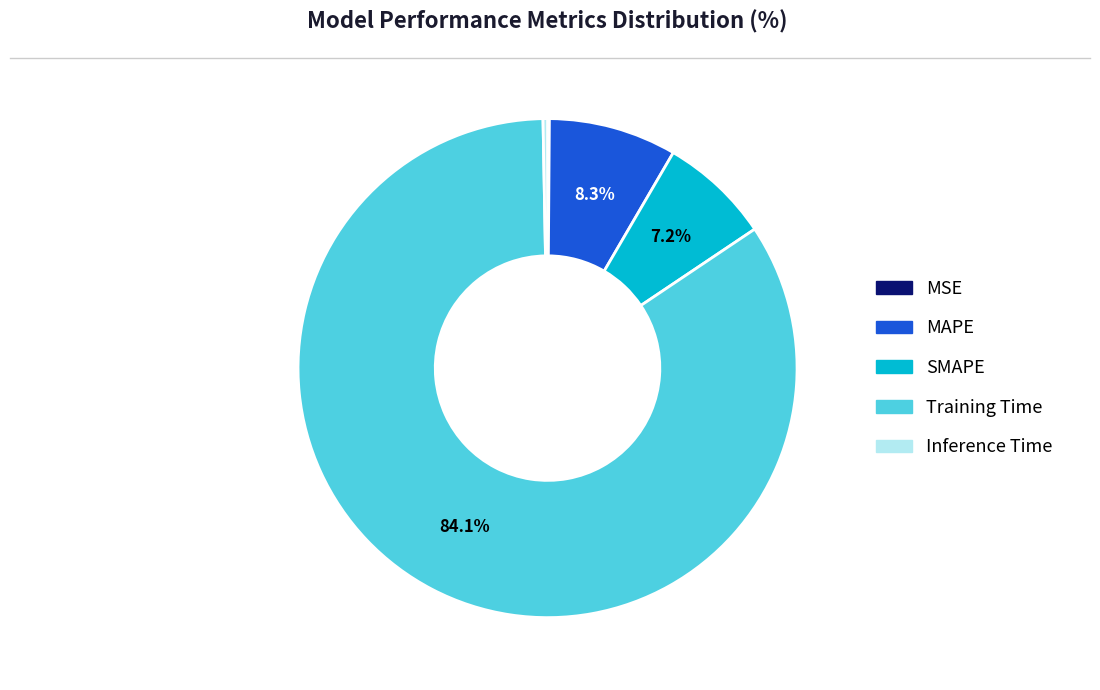

What is the largest slice in the pie chart?

Training Time